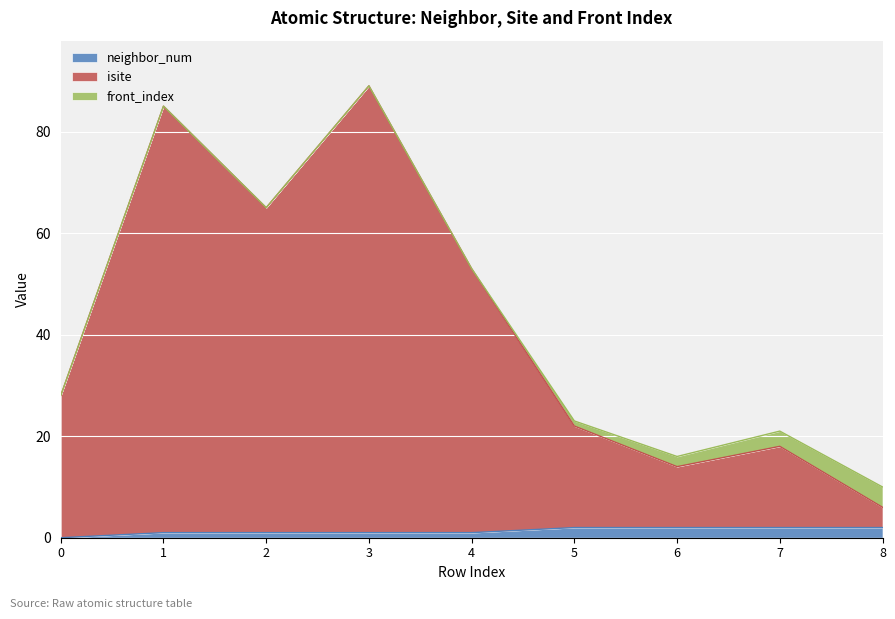

How many data points does each series have?

9